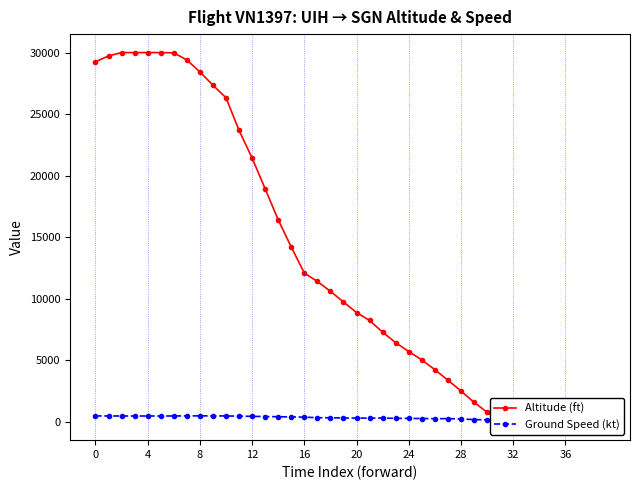

What are all the series names shown in the legend?

Altitude (ft), Ground Speed (kt)